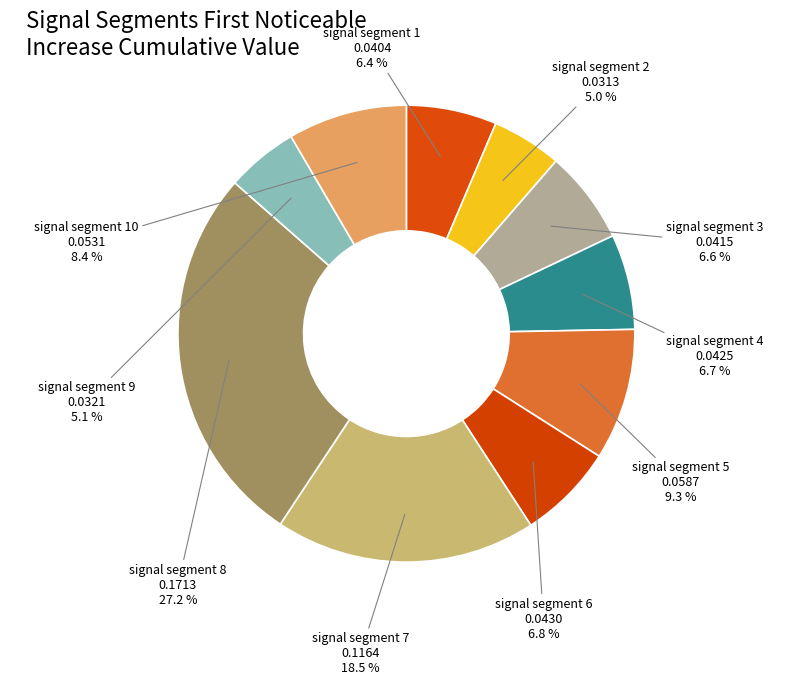

Which category has the biggest portion of the pie?

signal segment 8